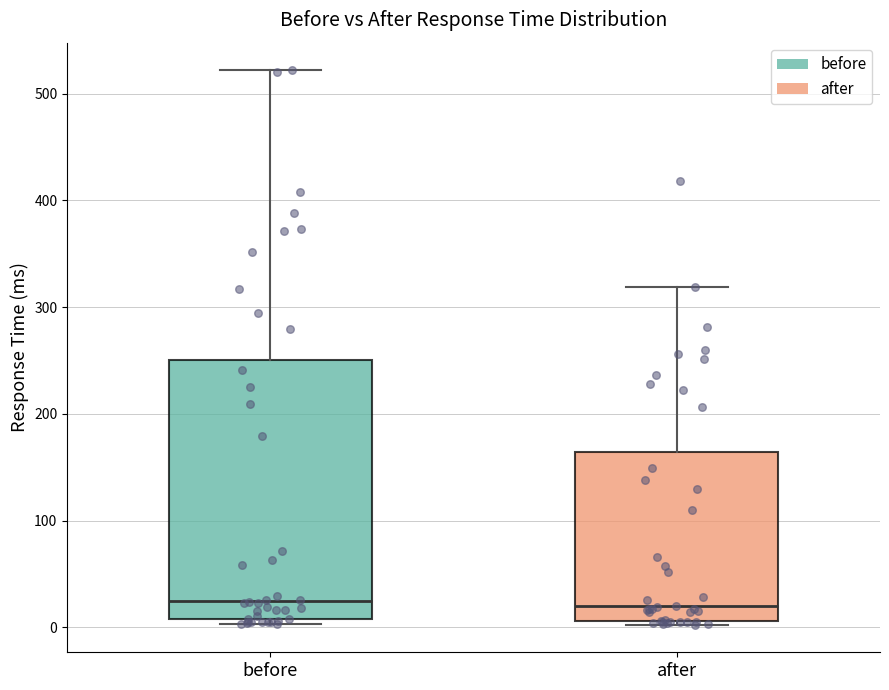

Where is the upper edge of the box for after on the y-axis? The values are not printed on the chart, so give them approximately, as read against the axis.

160